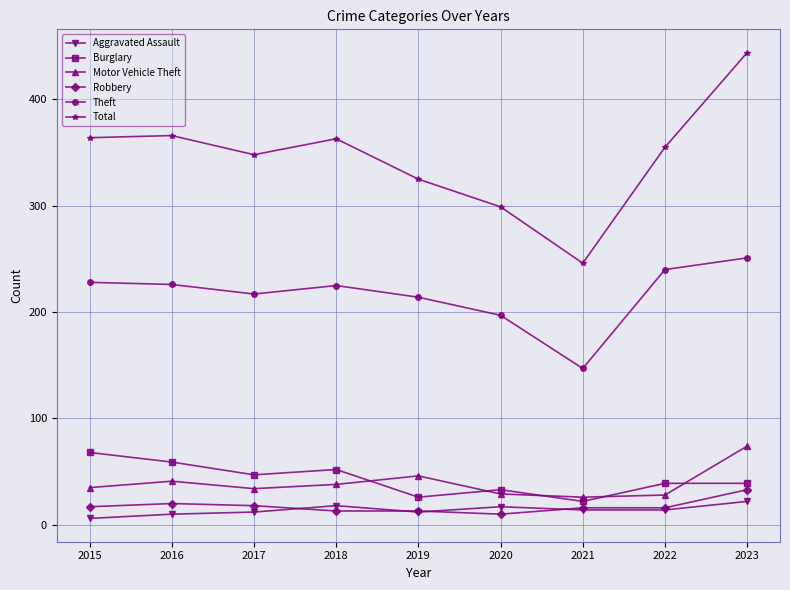

True or false: Aggravated Assault and Motor Vehicle Theft intersect in this chart.

False